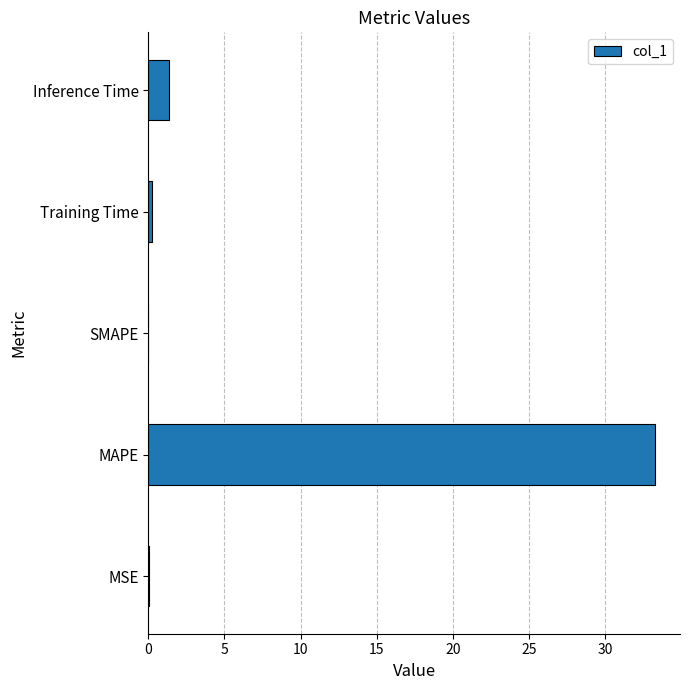

What is the sum of all values?

34.9